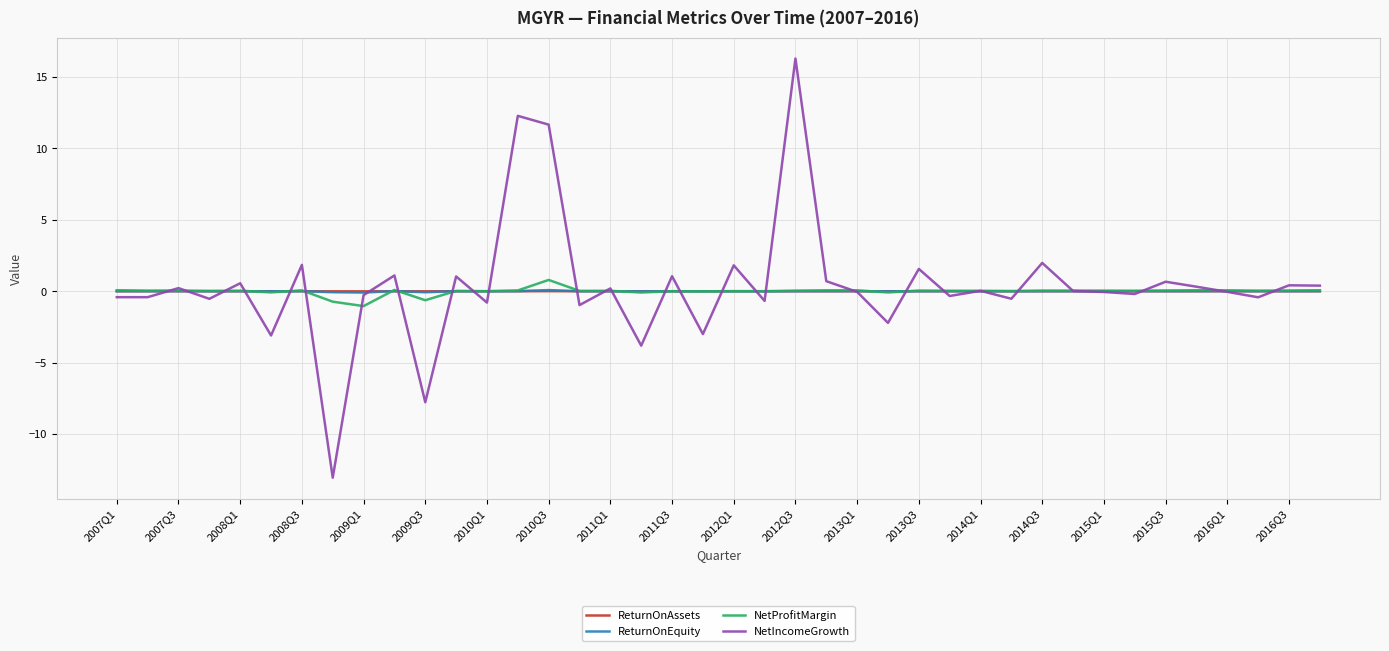

Which series has the largest range (max minus min)?

NetIncomeGrowth